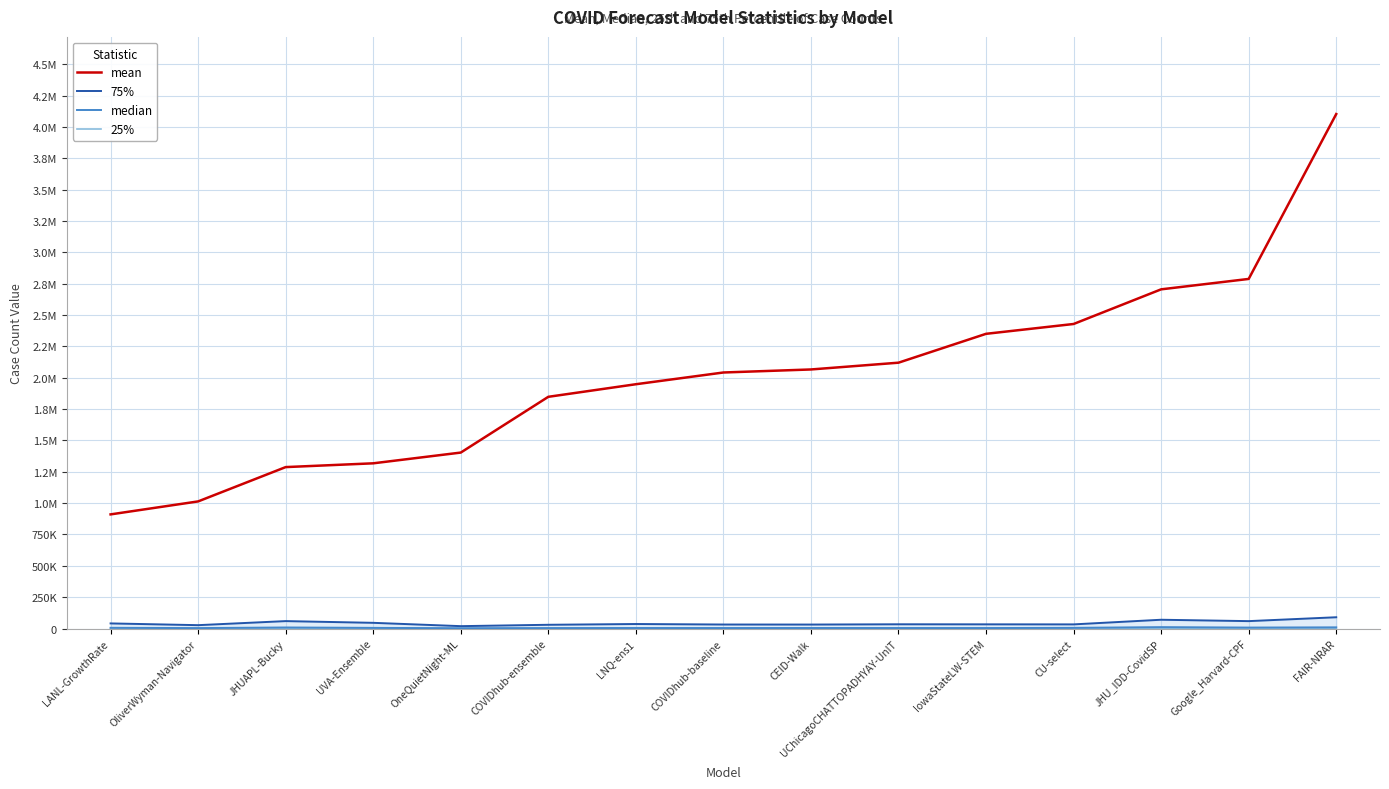

What is the sum of all mean values?

30330975.6